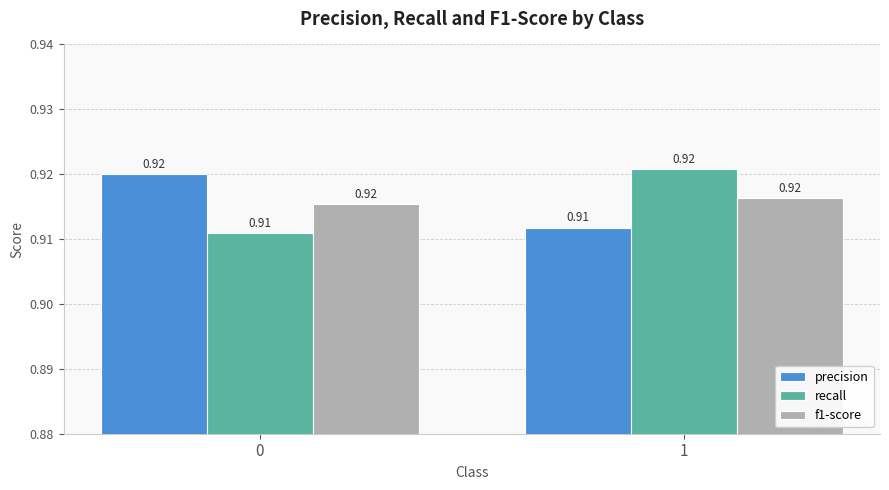

What are all the series names shown in the legend?

precision, recall, f1-score